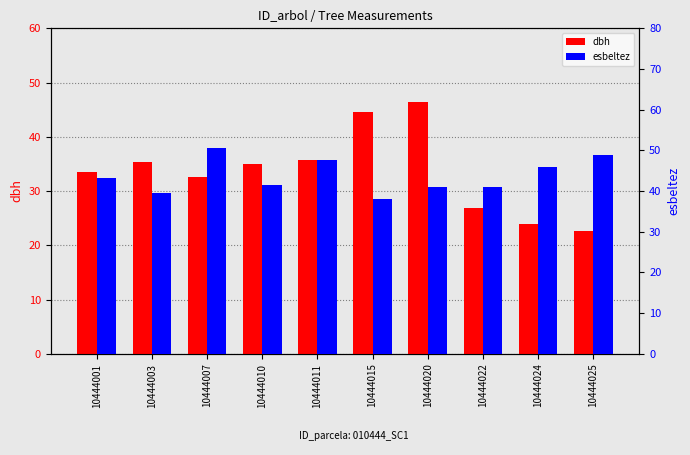

What is the difference between the highest and lowest values at 10444025?

26.2